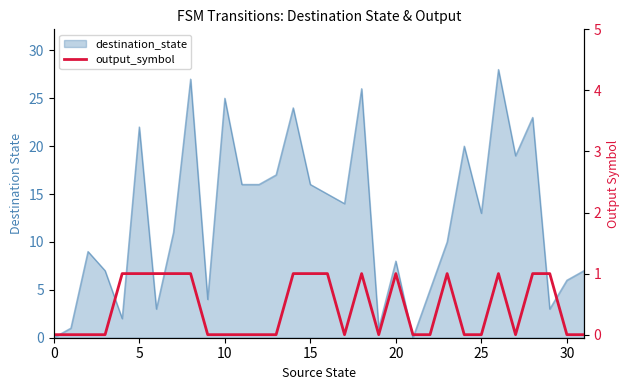

True or false: there are more than 2 points higher than both neighbors.

True